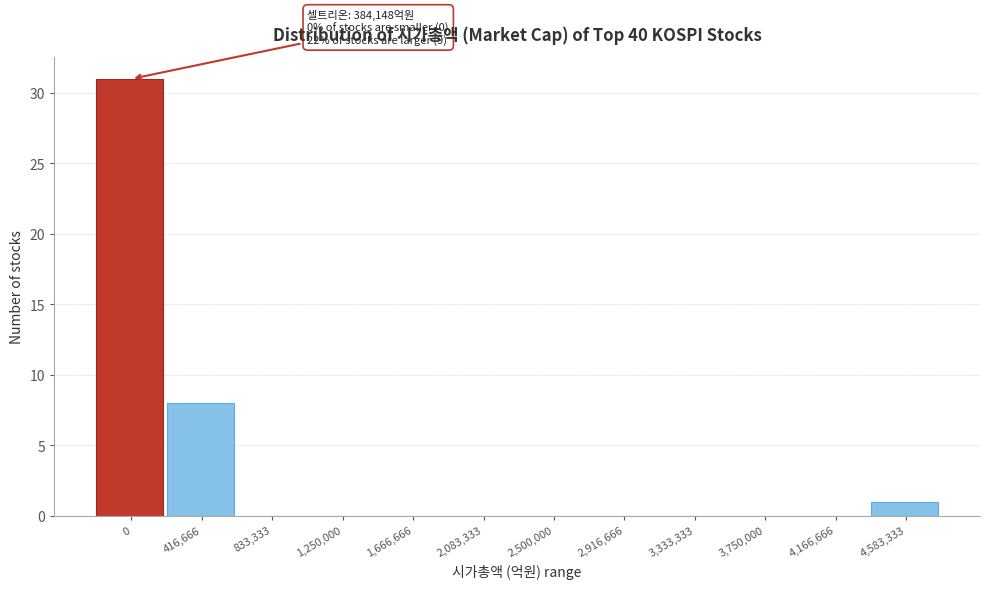

Reading left to right, extract all data points from this chart.

0=31	416,666=8	833,333=0	1,250,000=0	1,666,666=0	2,083,333=0	2,500,000=0	2,916,666=0	3,333,333=0	3,750,000=0	4,166,666=0	4,583,333=1